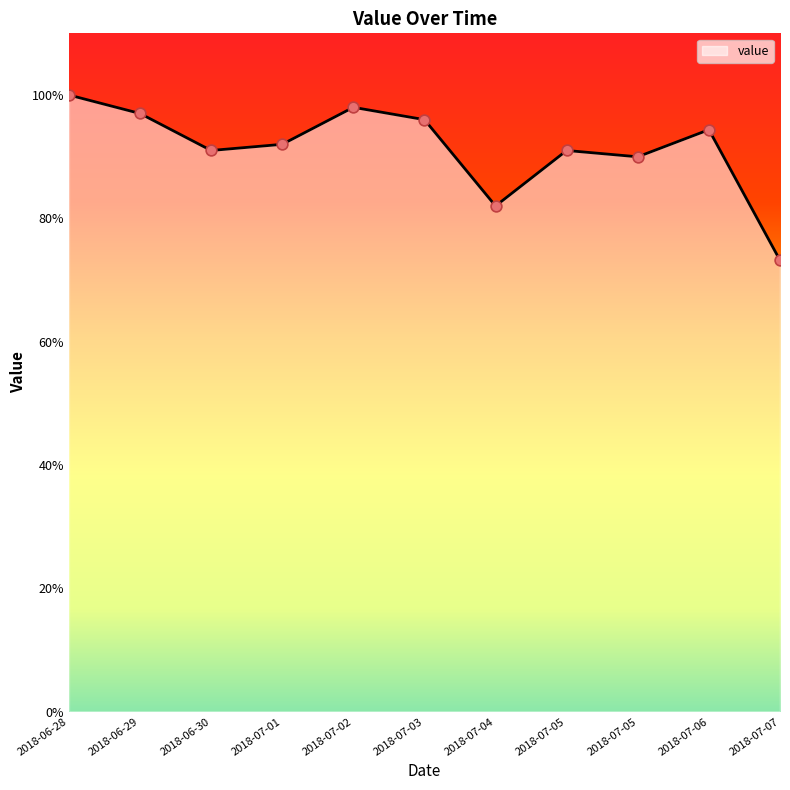

Which has a higher value, 2018-06-29 or 2018-07-01?

2018-06-29